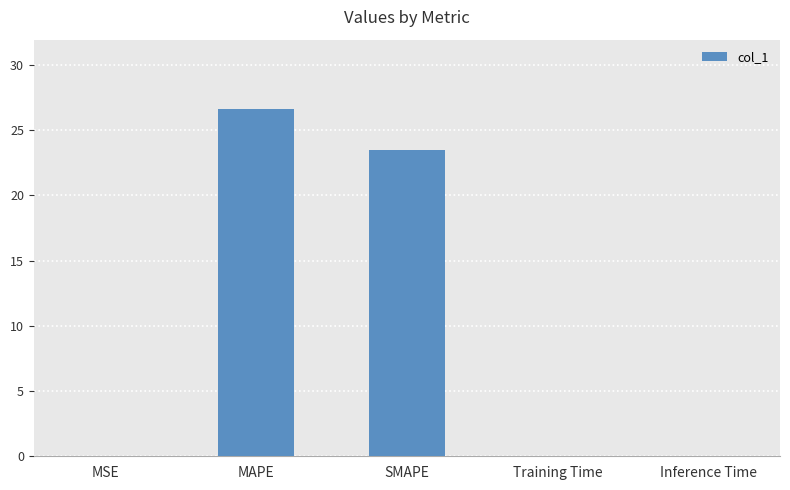

At which label is the value closest to 13?

SMAPE